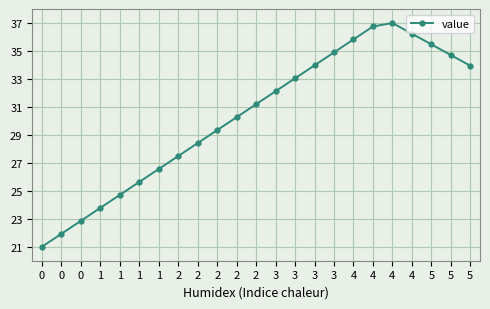

The chart shows a value of 15.0 at 4. True or false?

False